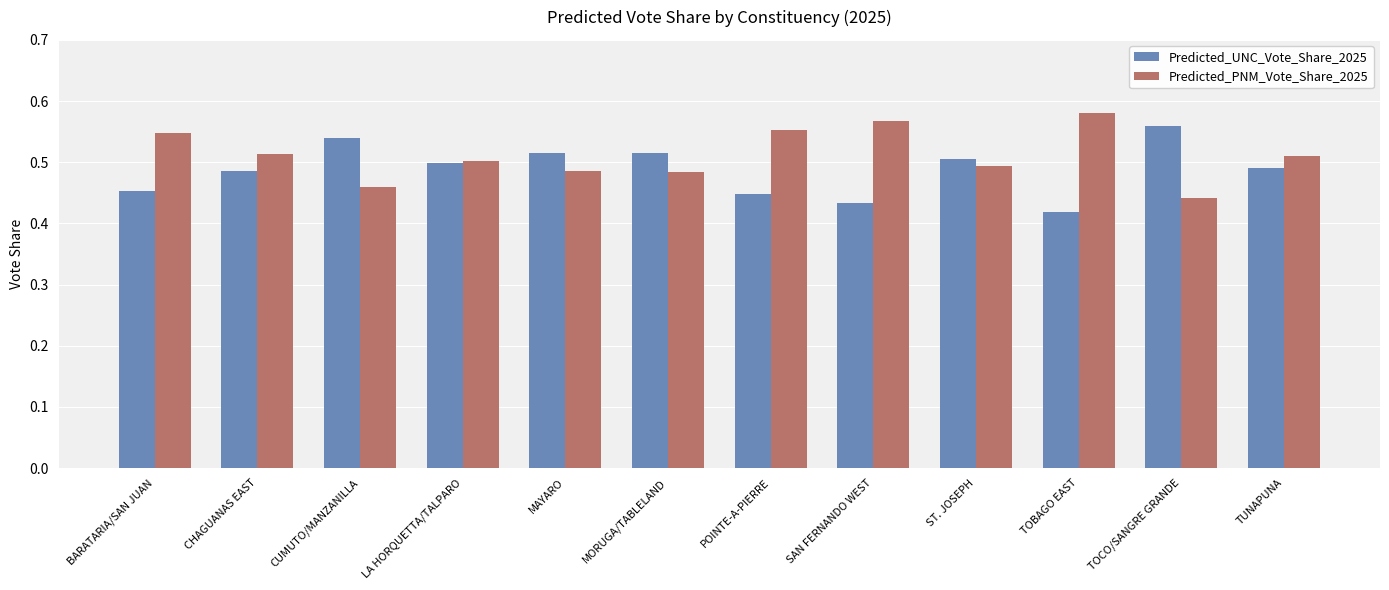

List the series in order of their overall mean, highest first.

Predicted_PNM_Vote_Share_2025, Predicted_UNC_Vote_Share_2025